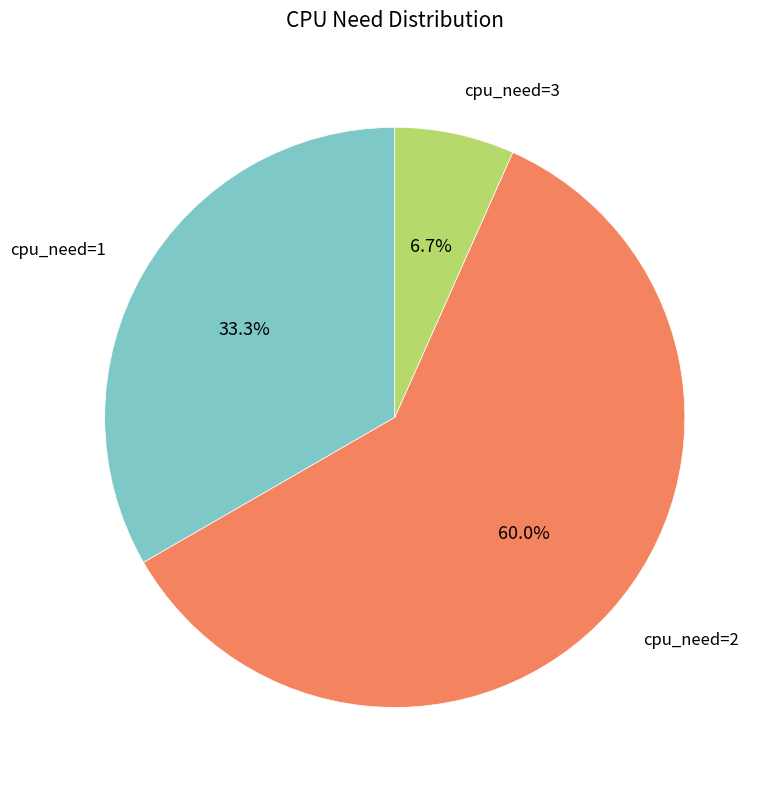

Count the number of slices in the pie.

3